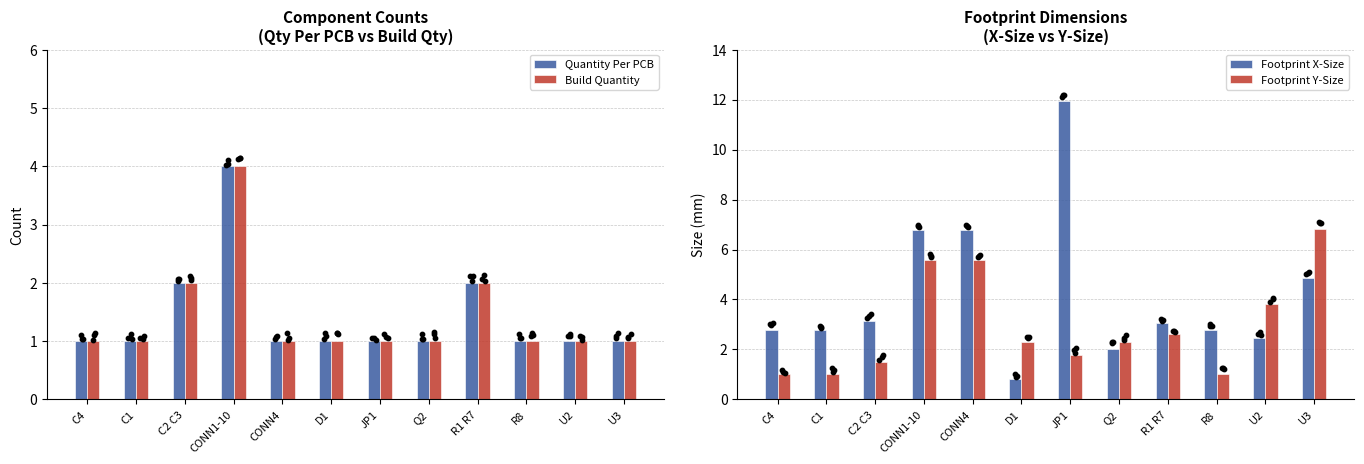

Which series reaches the minimum Y coordinate?

Footprint X-Size